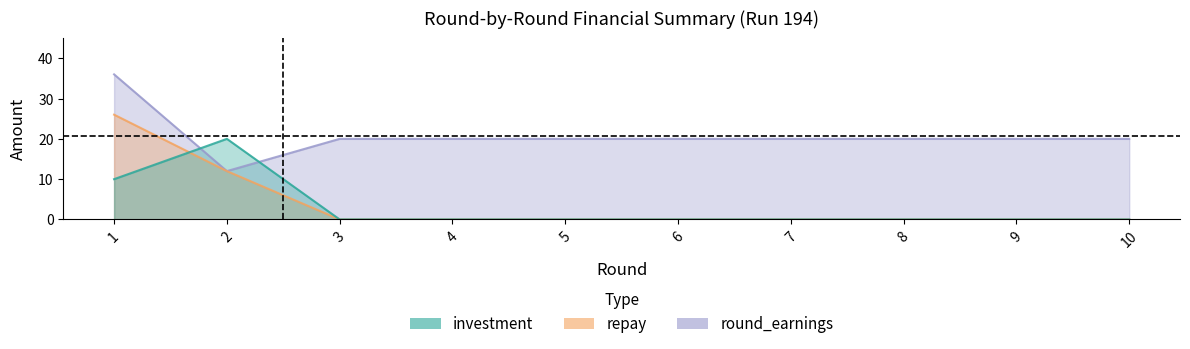

True or false: repay has a value of 26 at 1.

True